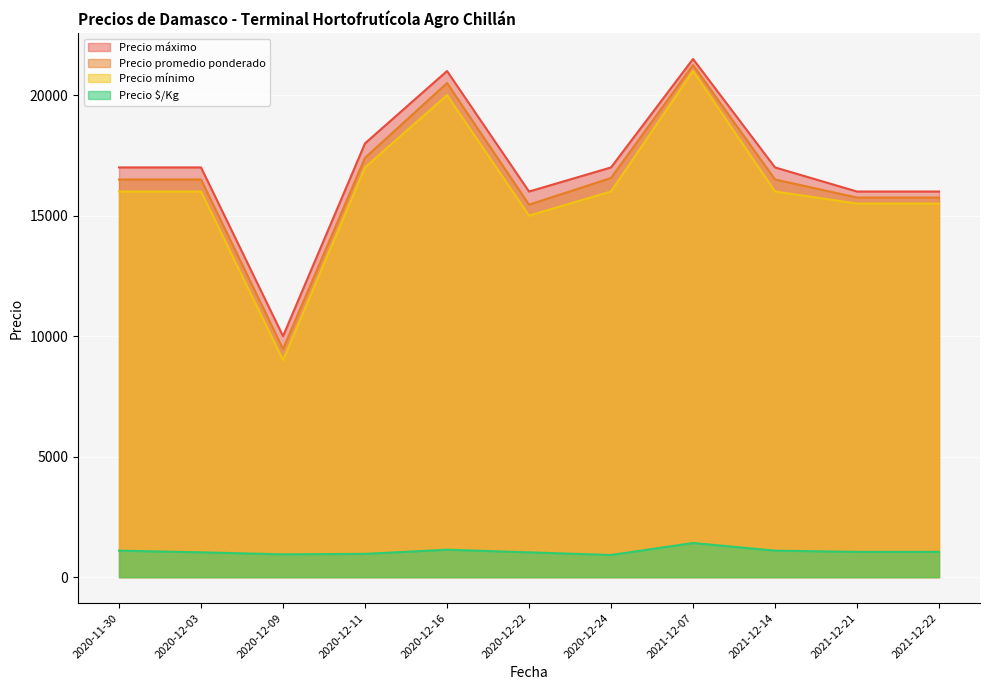

Is it true that Precio promedio ponderado equals 3267 at 2020-12-22?

False